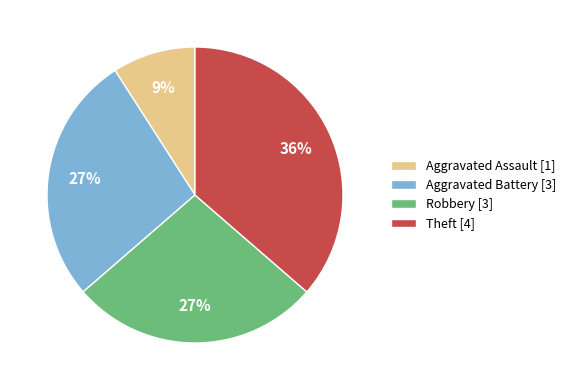

Combined, do Aggravated Assault [1] and Aggravated Battery [3] account for over 50%?

No